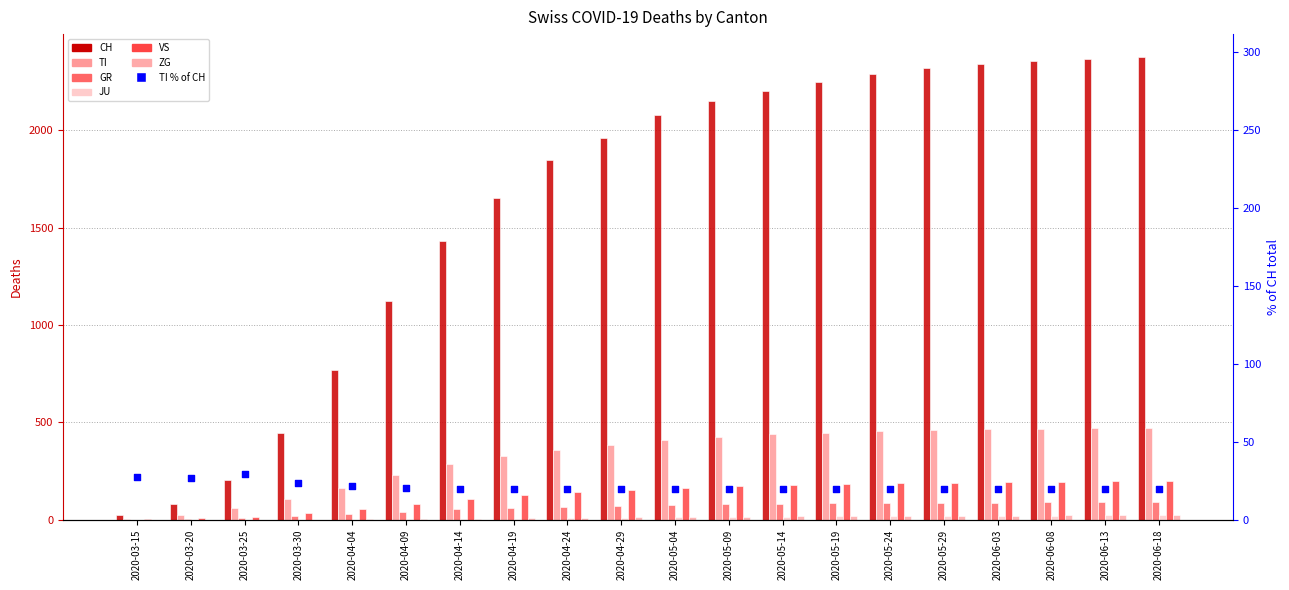

Which series contains the highest Y value?

CH